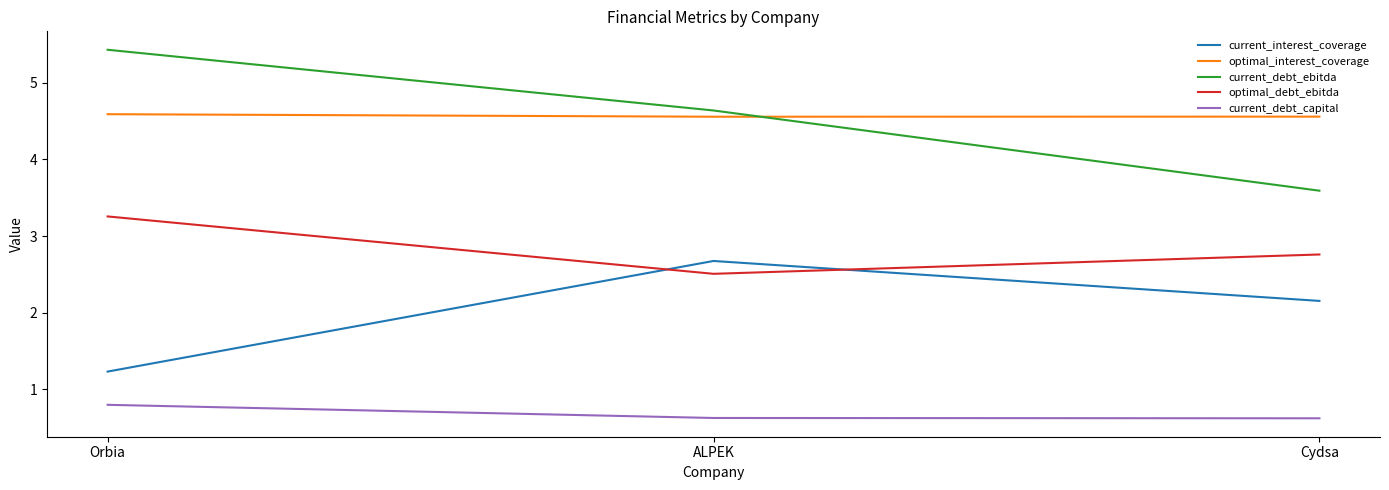

The current_debt_ebitda series shows 1.3 at Cydsa. True or false?

False